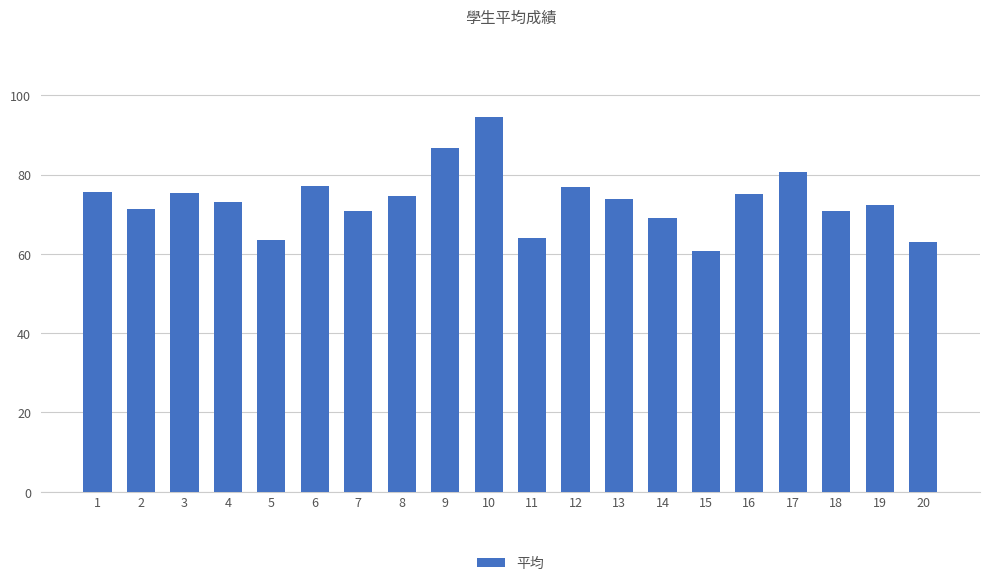

True or false: the data shows 41.4 at 20.

False